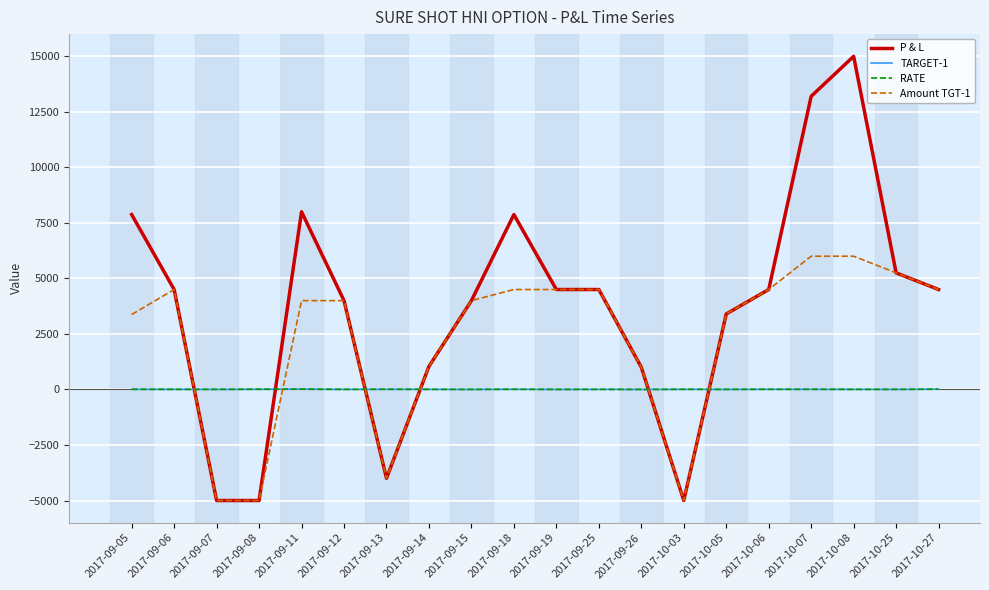

Which series changed the most between 2017-09-18 and 2017-10-27?

P & L